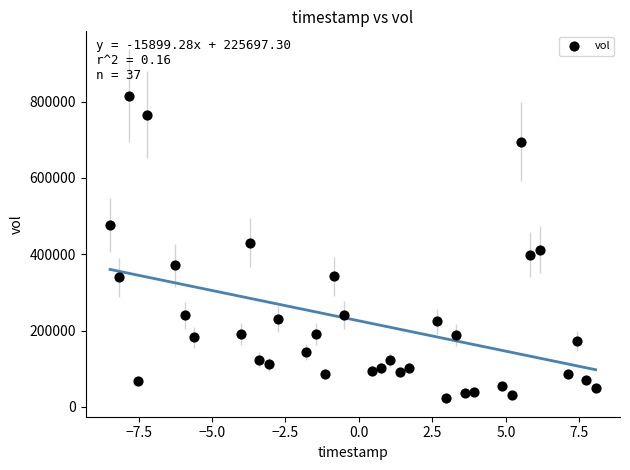

What is the range of Y values (max minus min)?

791800